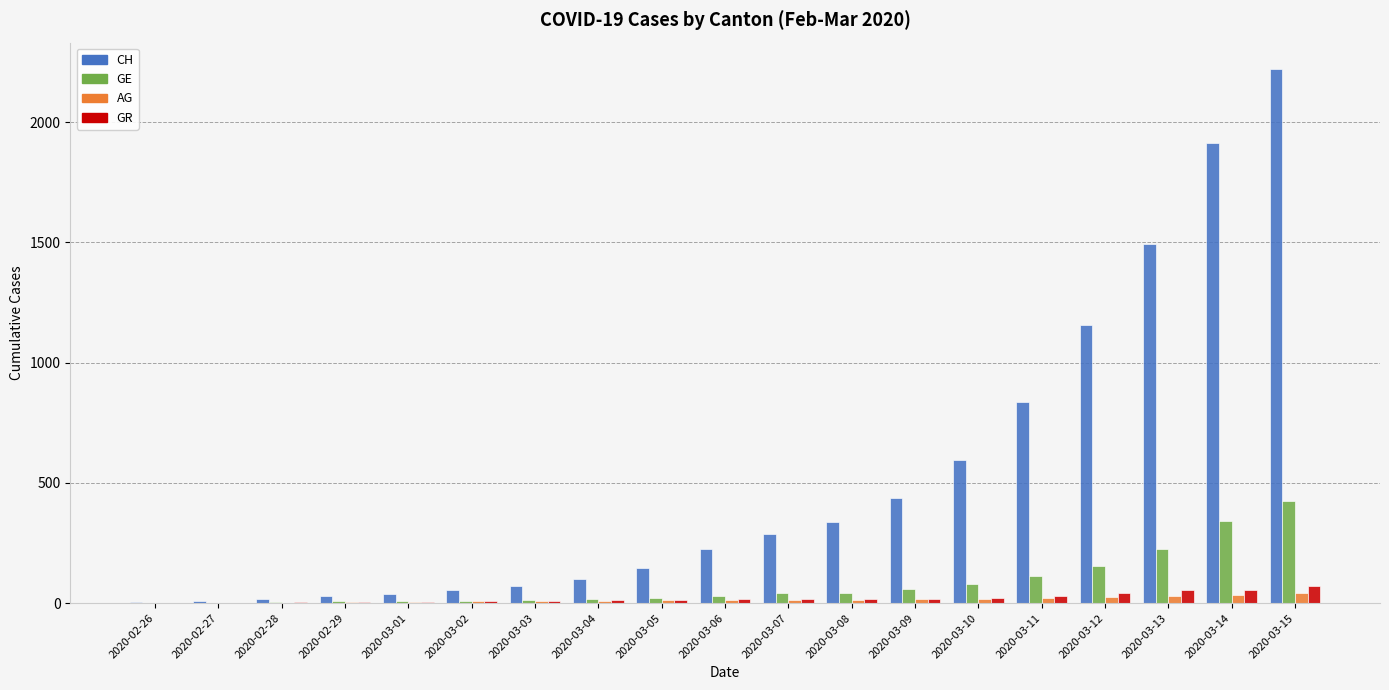

The value of GE at 2020-03-12 is 153. True or false?

True